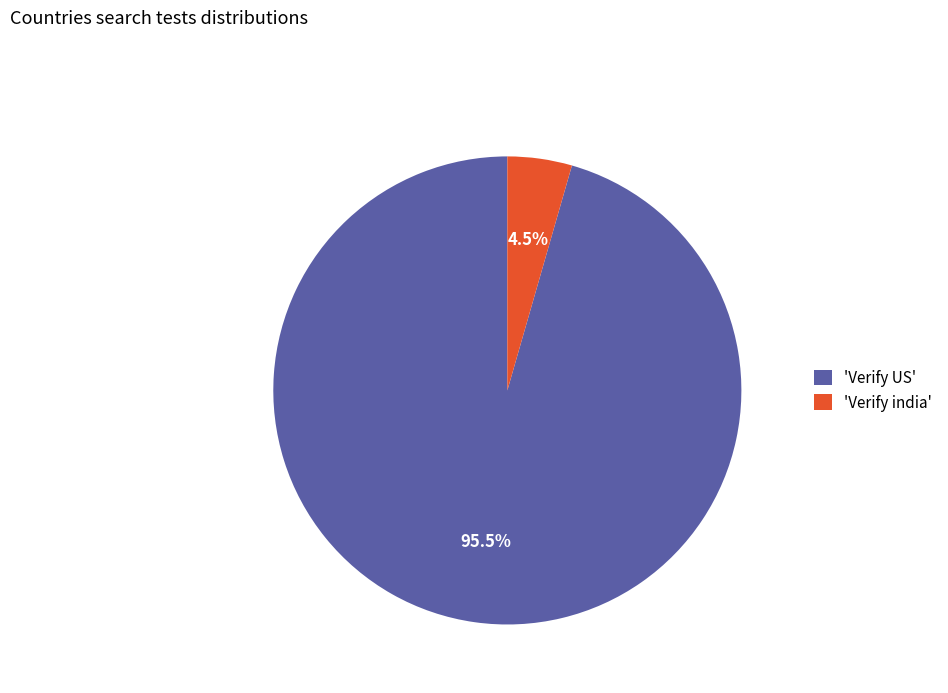

Which has a higher value, 'Verify india' or 'Verify US'?

'Verify US'